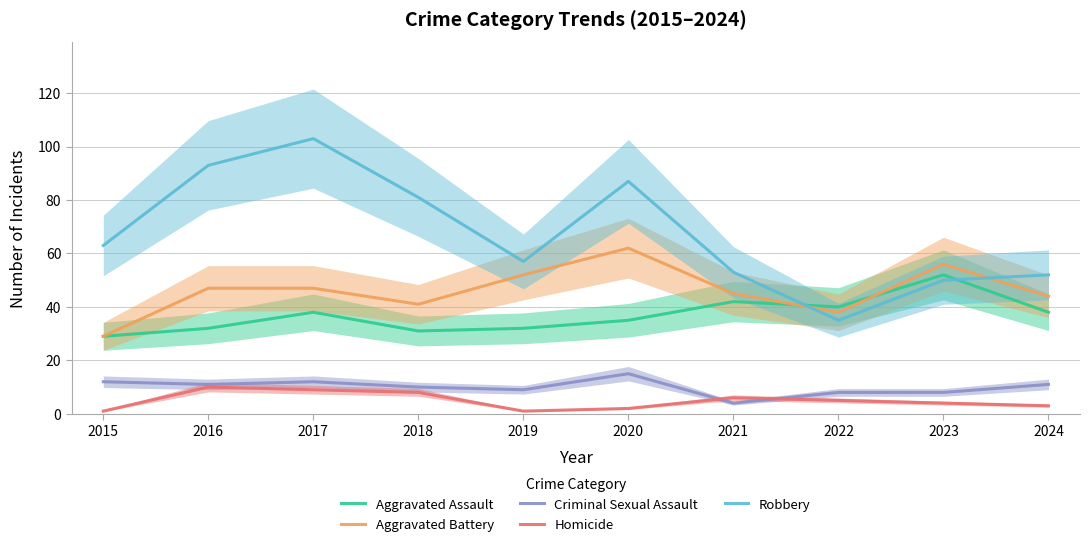

Where is the first local minimum for Homicide?

2019